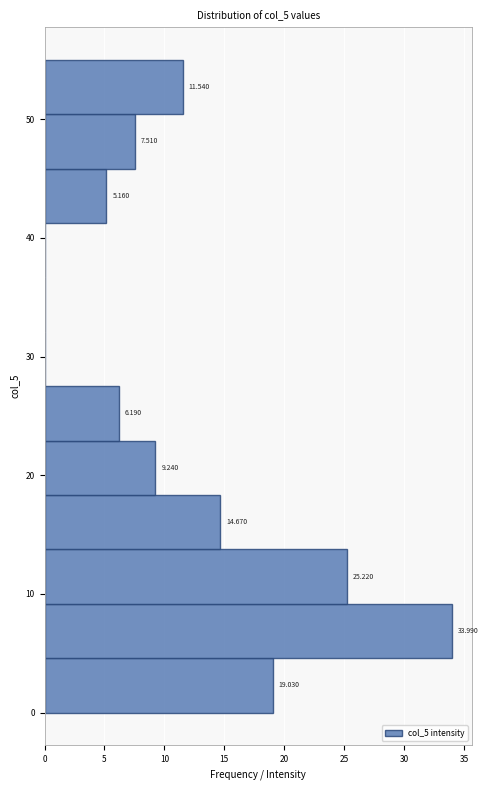

Over which range of the y-axis is the bar longest?

5 to 9